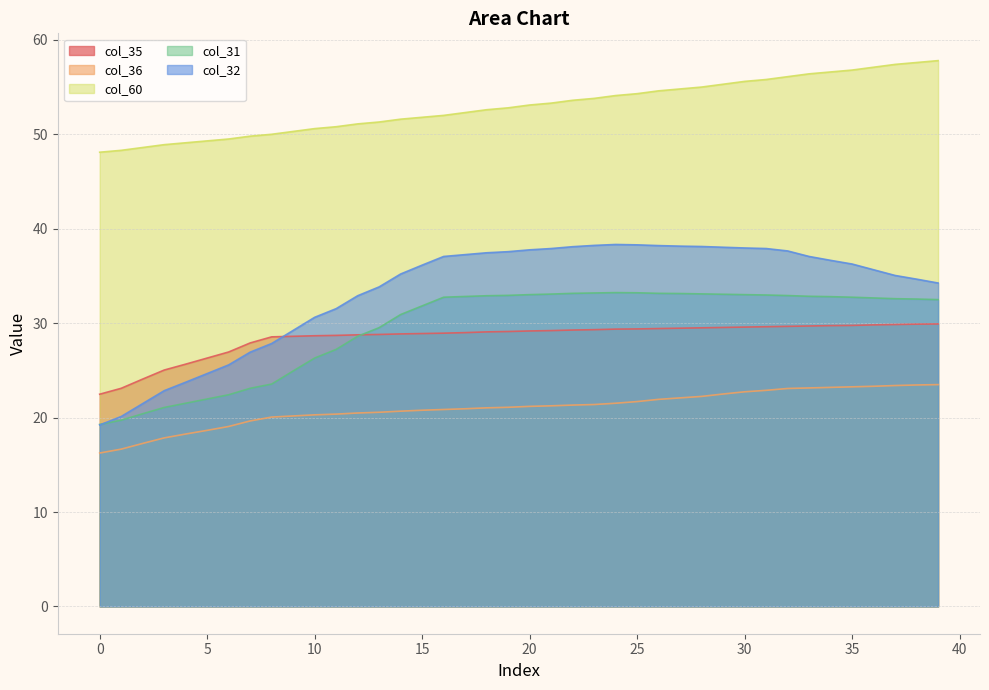

Which series has the largest range (max minus min)?

col_32